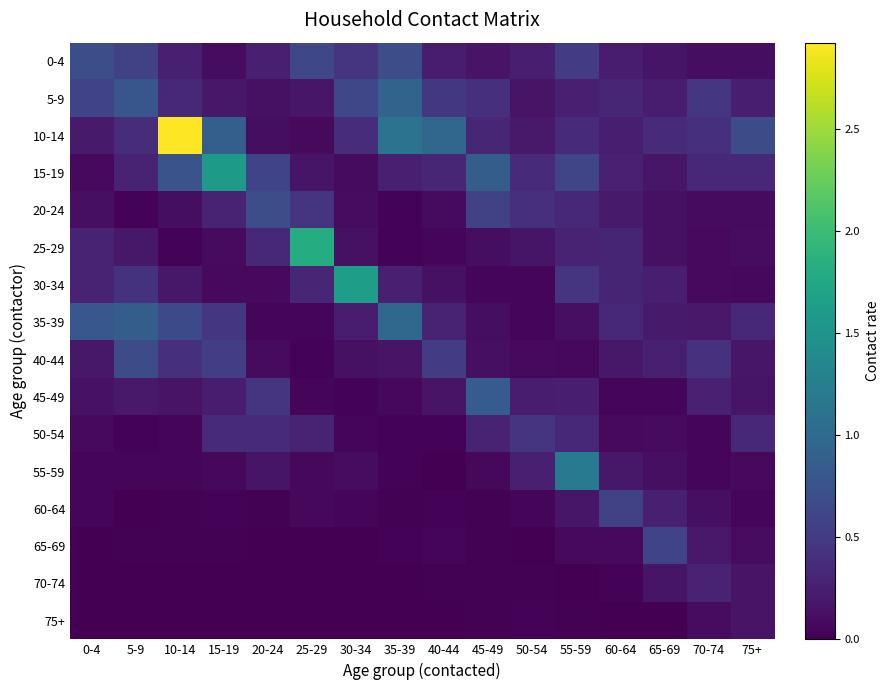

What is the total value across all series at 35-39?

4.6